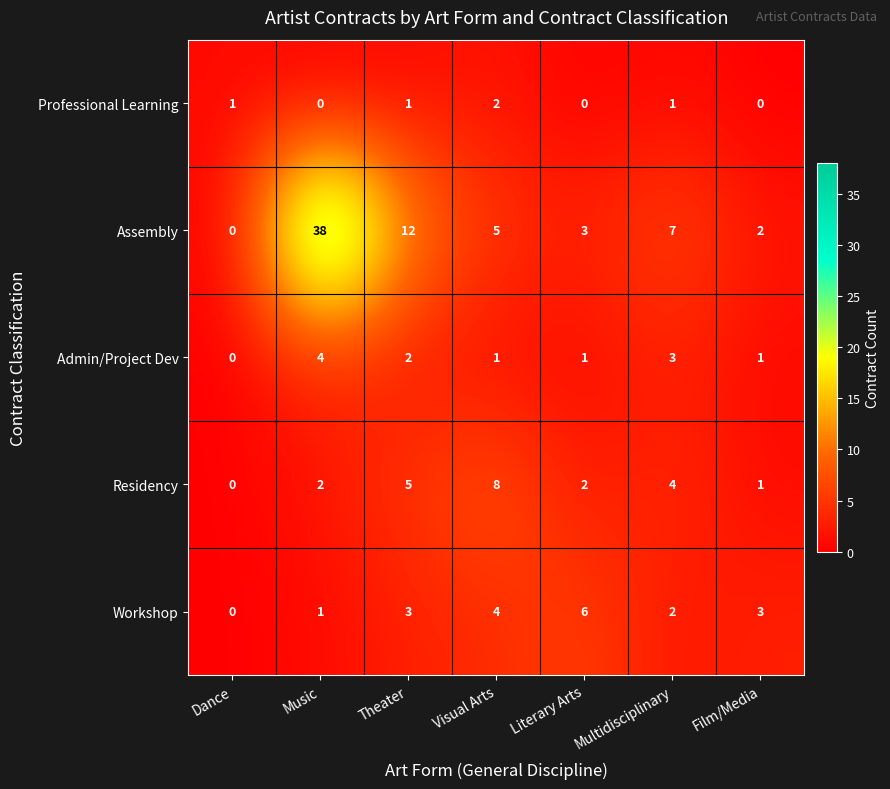

What is the total value across all series at Theater?

23